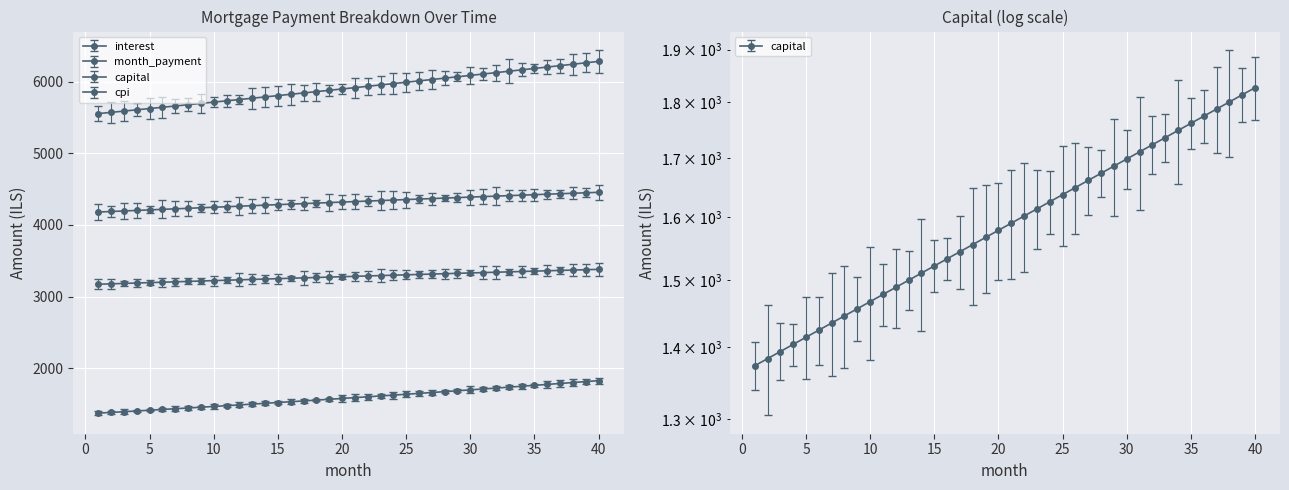

Which series has the largest range (max minus min)?

month_payment